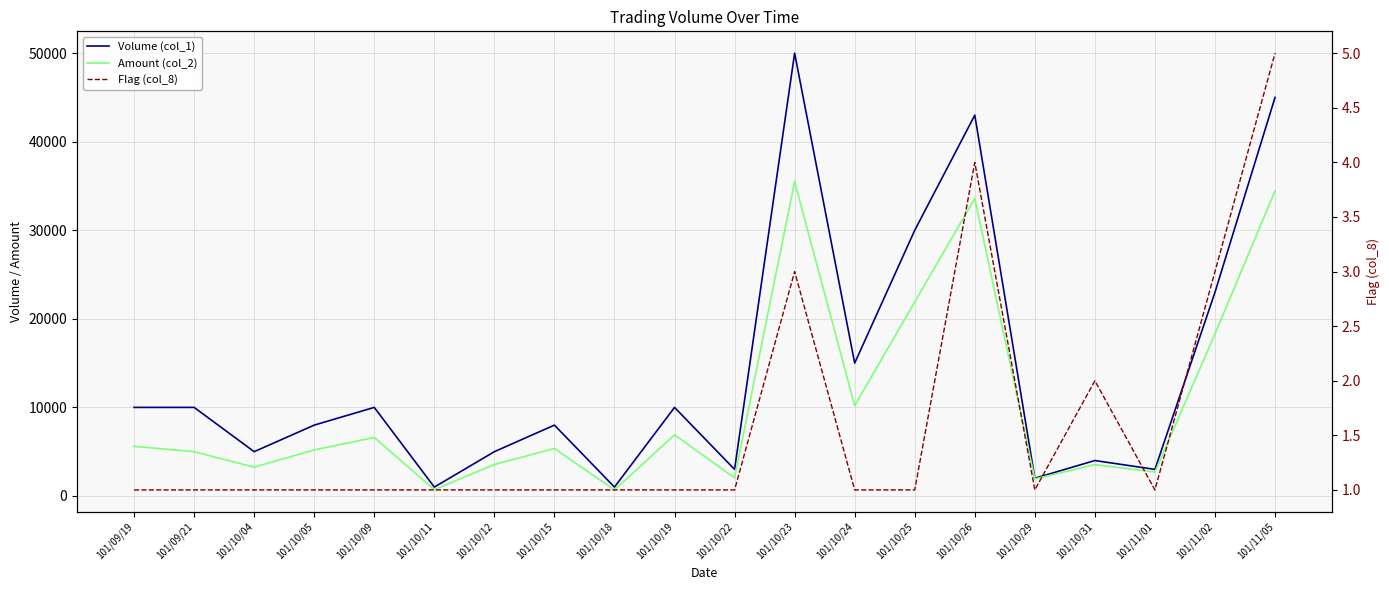

What is the difference between the second highest and second lowest values in the Flag (col_8) series?

3